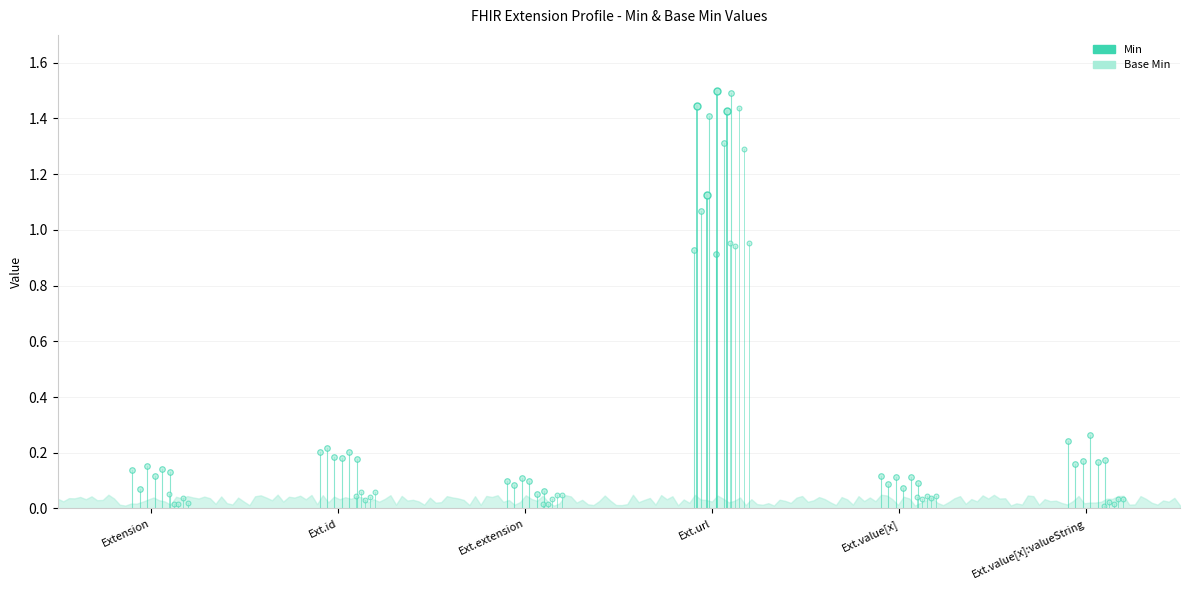

At Ext.id, list the series in order from largest to smallest.

Min, Base Min